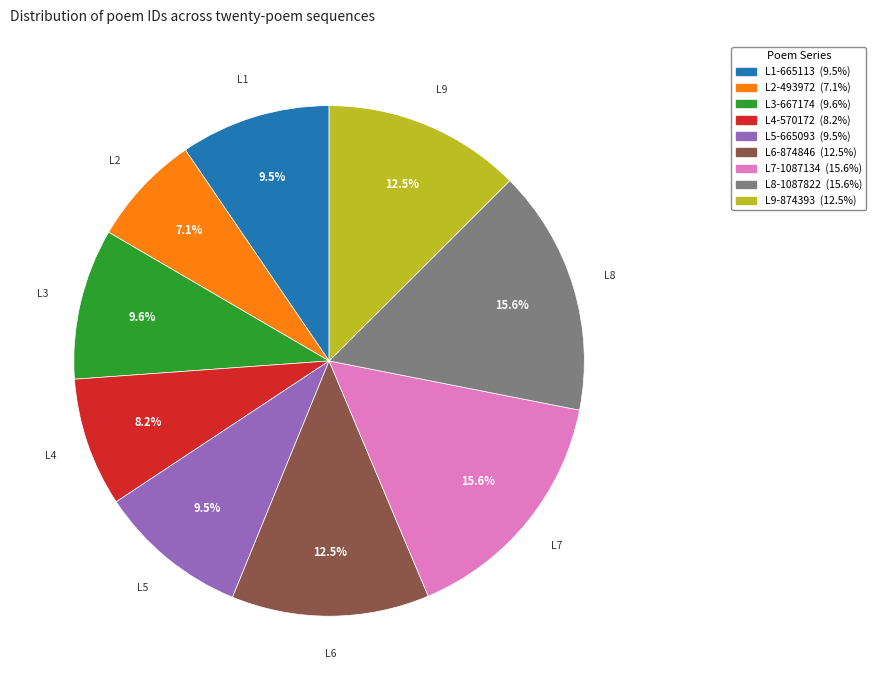

Is there a majority slice in this chart?

No